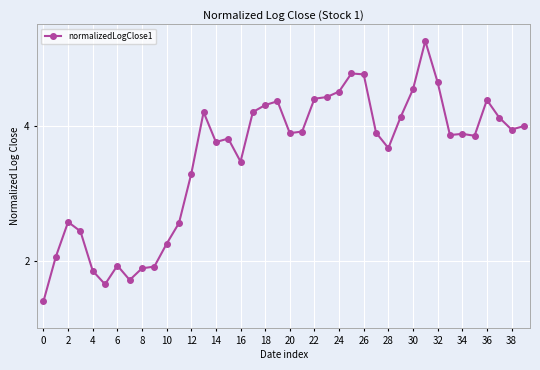

What is the average value?

3.5